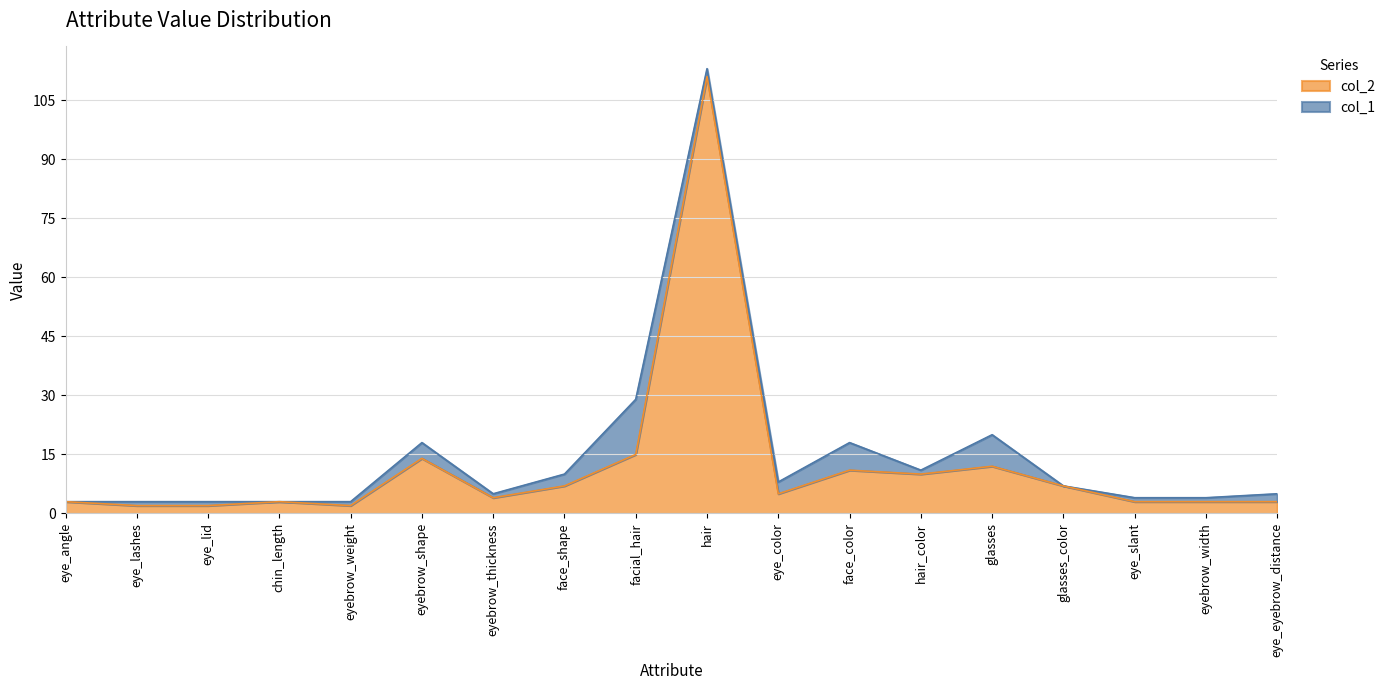

What is the maximum value shown in the chart?

111